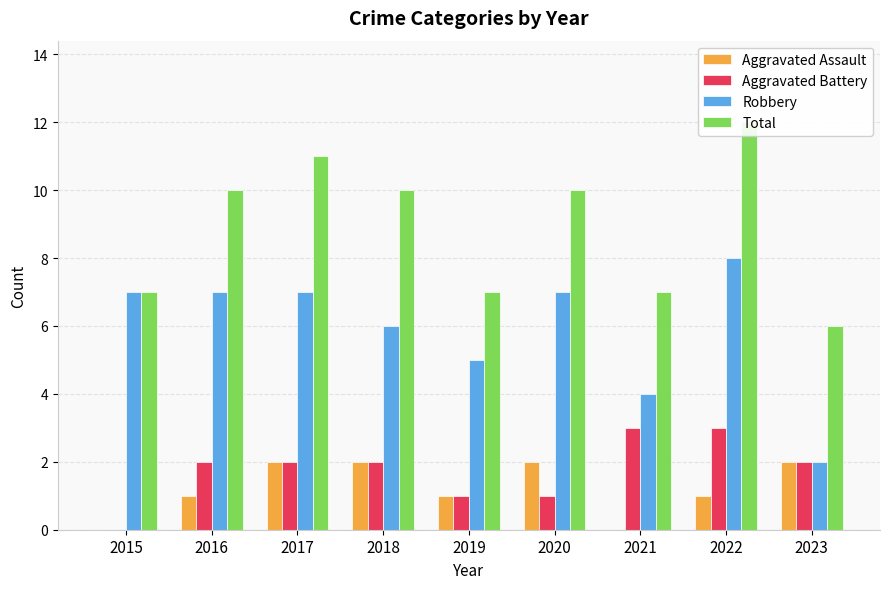

Is it true that Aggravated Battery equals 3 at 2023?

False